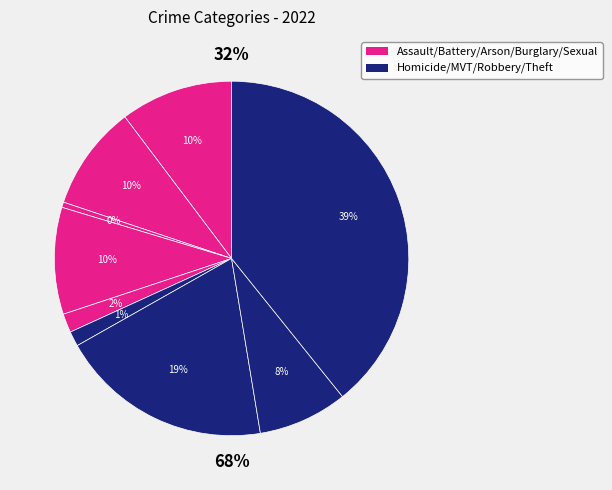

To the nearest percent, what is the difference between the Homicide and Motor Vehicle Theft slice percentages?

18%